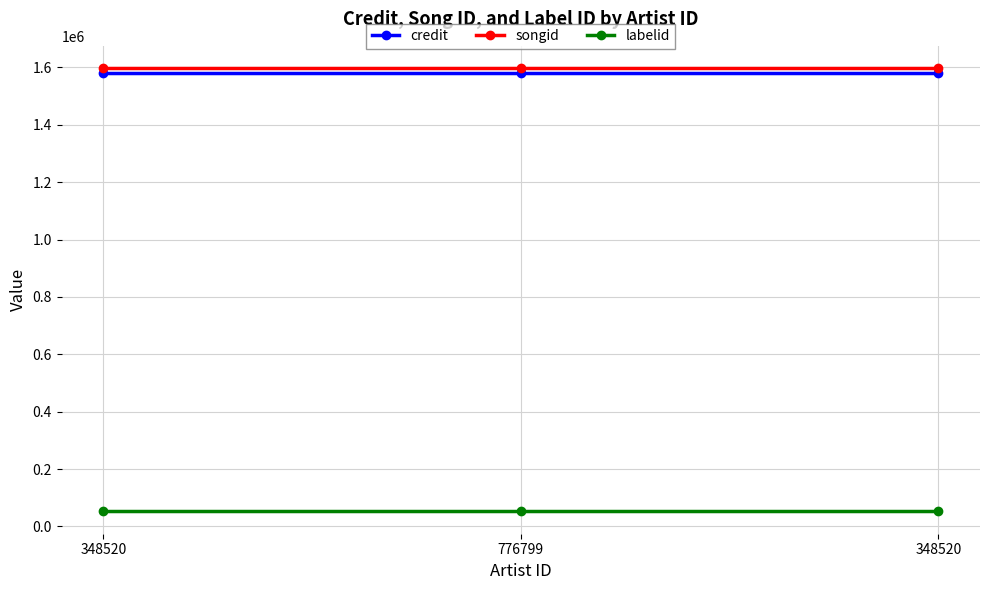

Where is labelid nearest to the value 53068?

348520